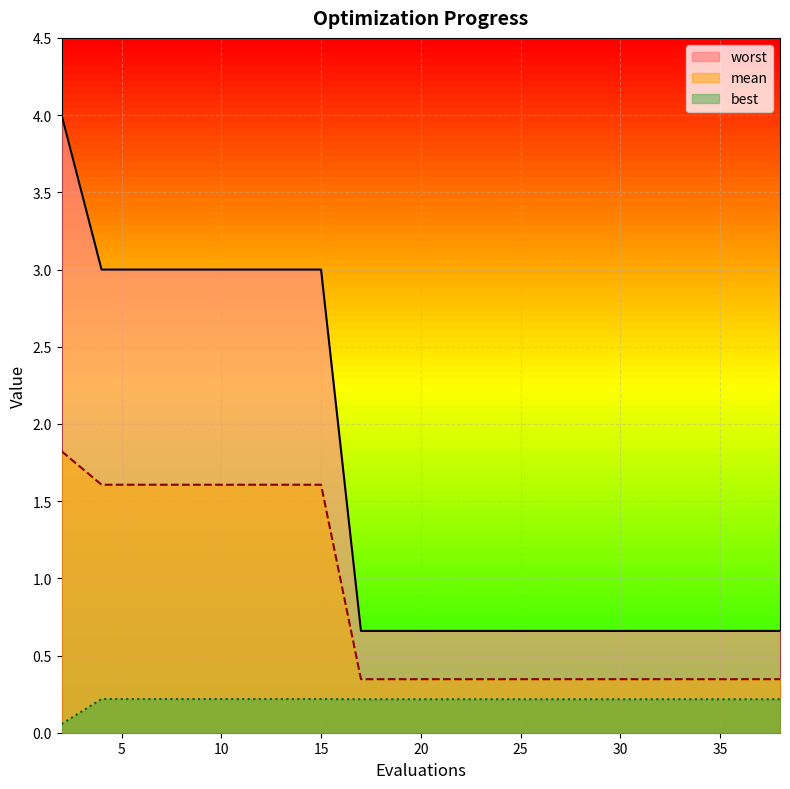

True or false: worst has more than 1 interior local peaks.

False